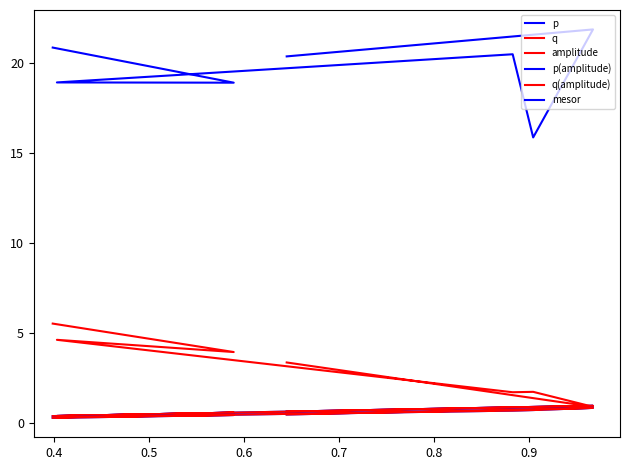

Does the chart display data point markers on the line(s)?

No